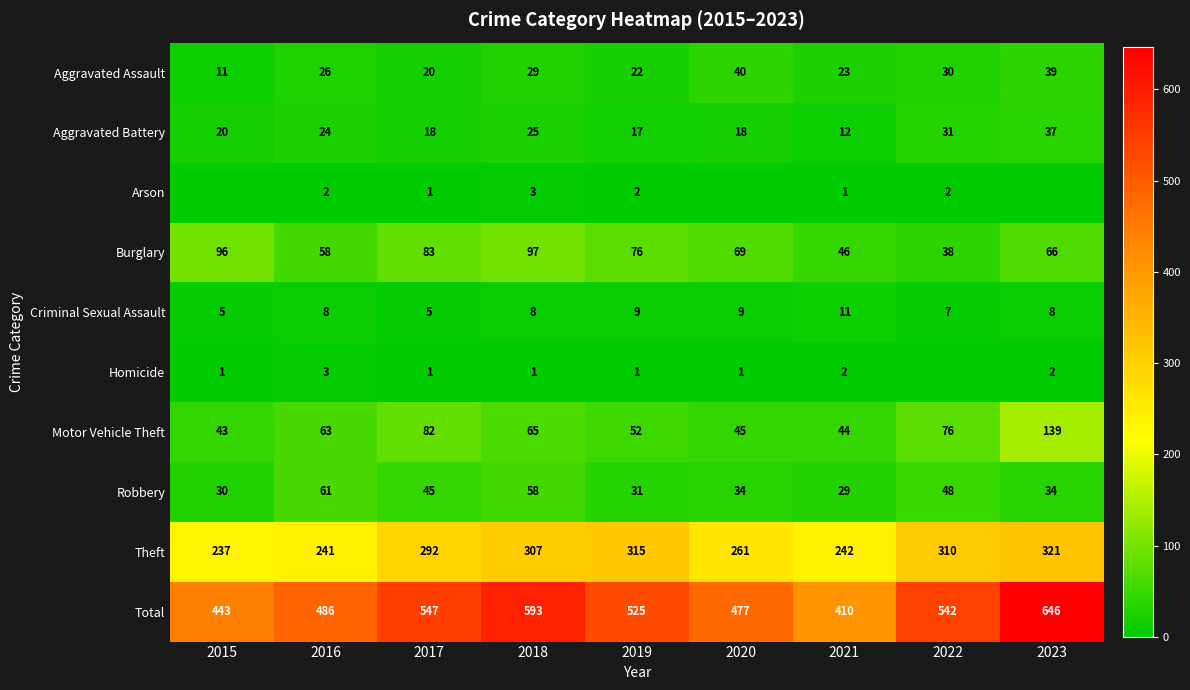

At how many categories does at least one series exceed 406?

9